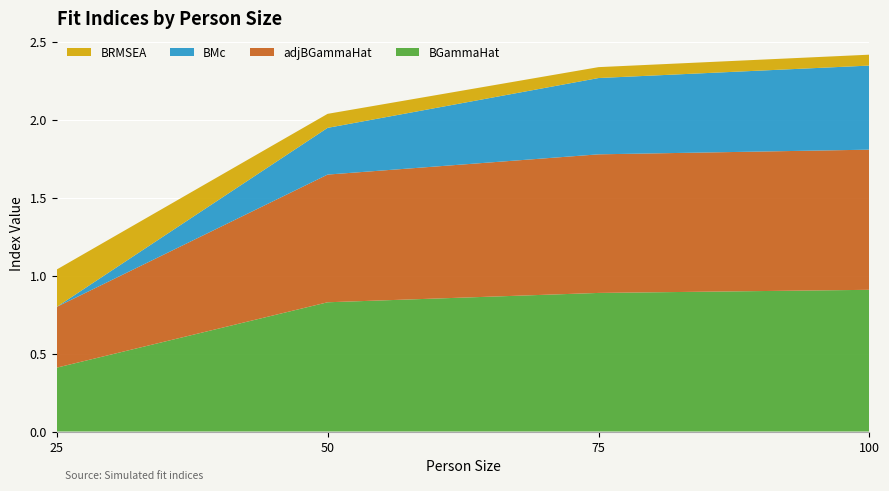

Reading right to left, what are all the values shown in this chart?

BGammaHat: 100=0.9	75=0.9	50=0.8	25=0.4
adjBGammaHat: 100=0.9	75=0.9	50=0.8	25=0.4
BMc: 100=0.5	75=0.5	50=0.3	25=0.0
BRMSEA: 100=0.1	75=0.1	50=0.1	25=0.2